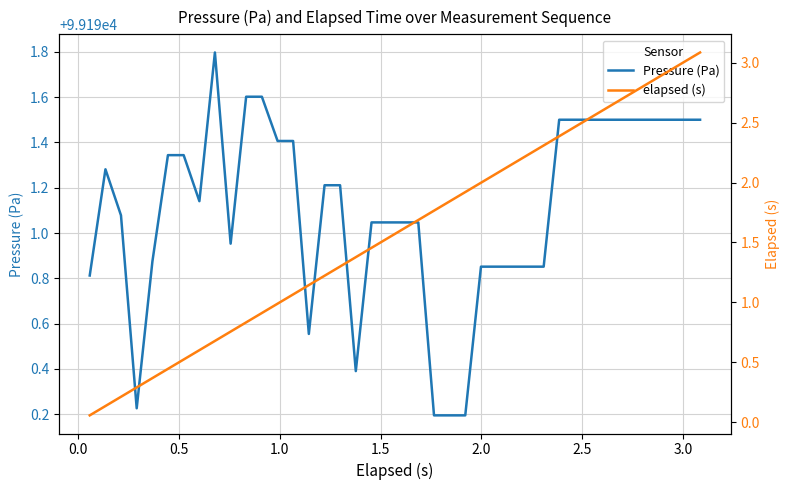

What is the maximum value for Pressure (Pa)?

99191.8